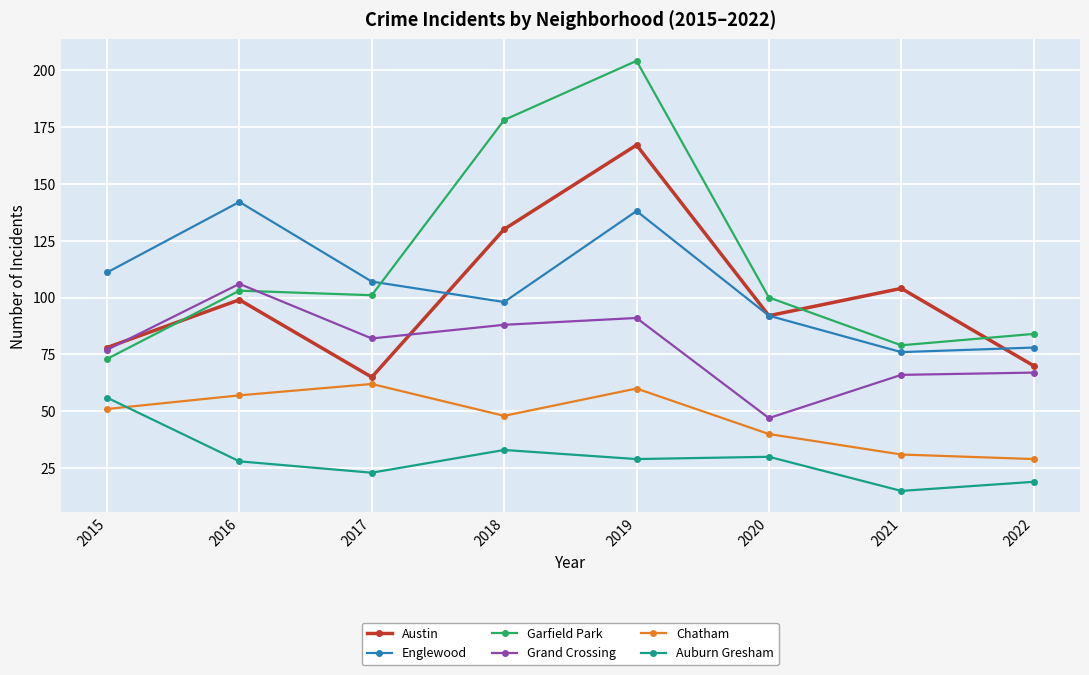

True or false: Austin and Auburn Gresham cross at least once.

False